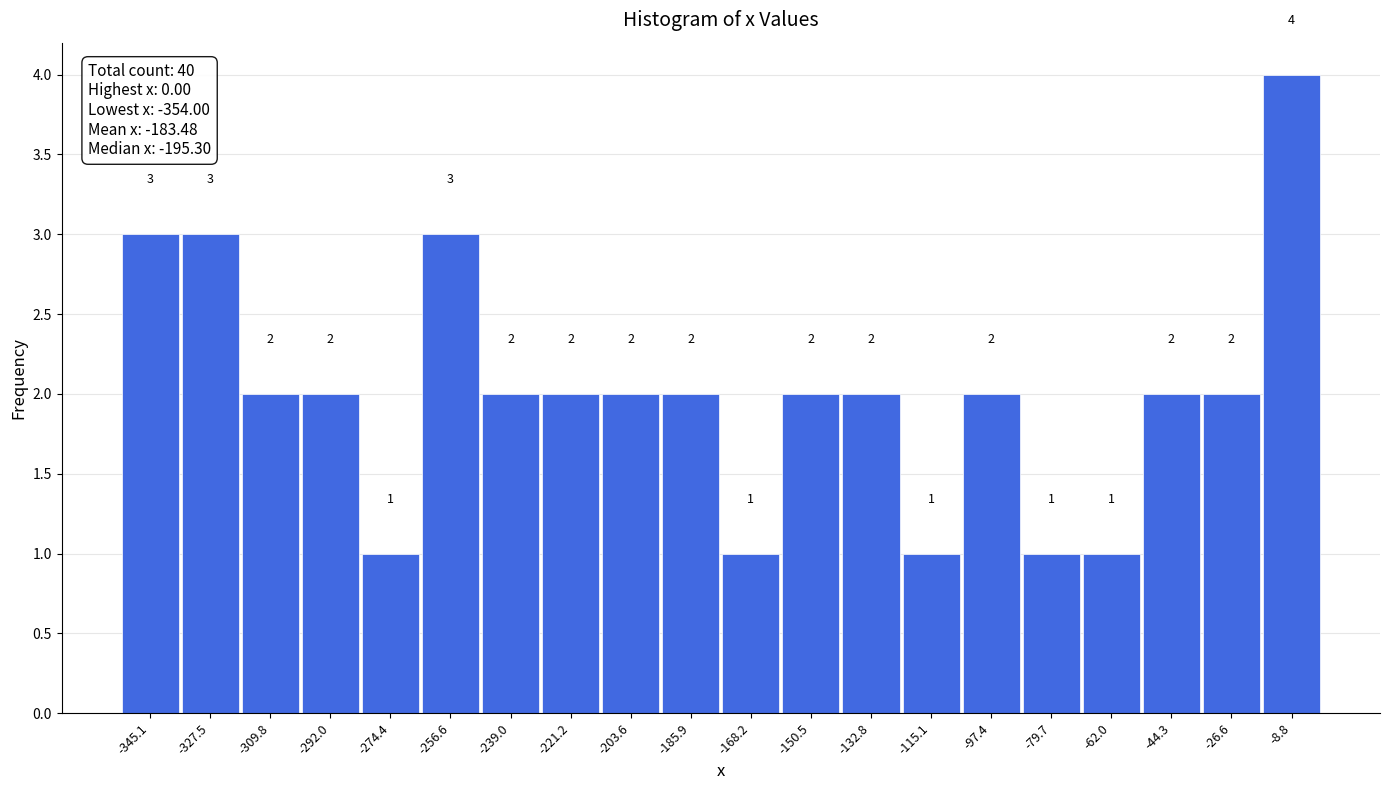

What is the height of the bar covering -142 to -124 on the x-axis? The bar edges are not printed on the chart, so give them approximately, as read against the axis.

2